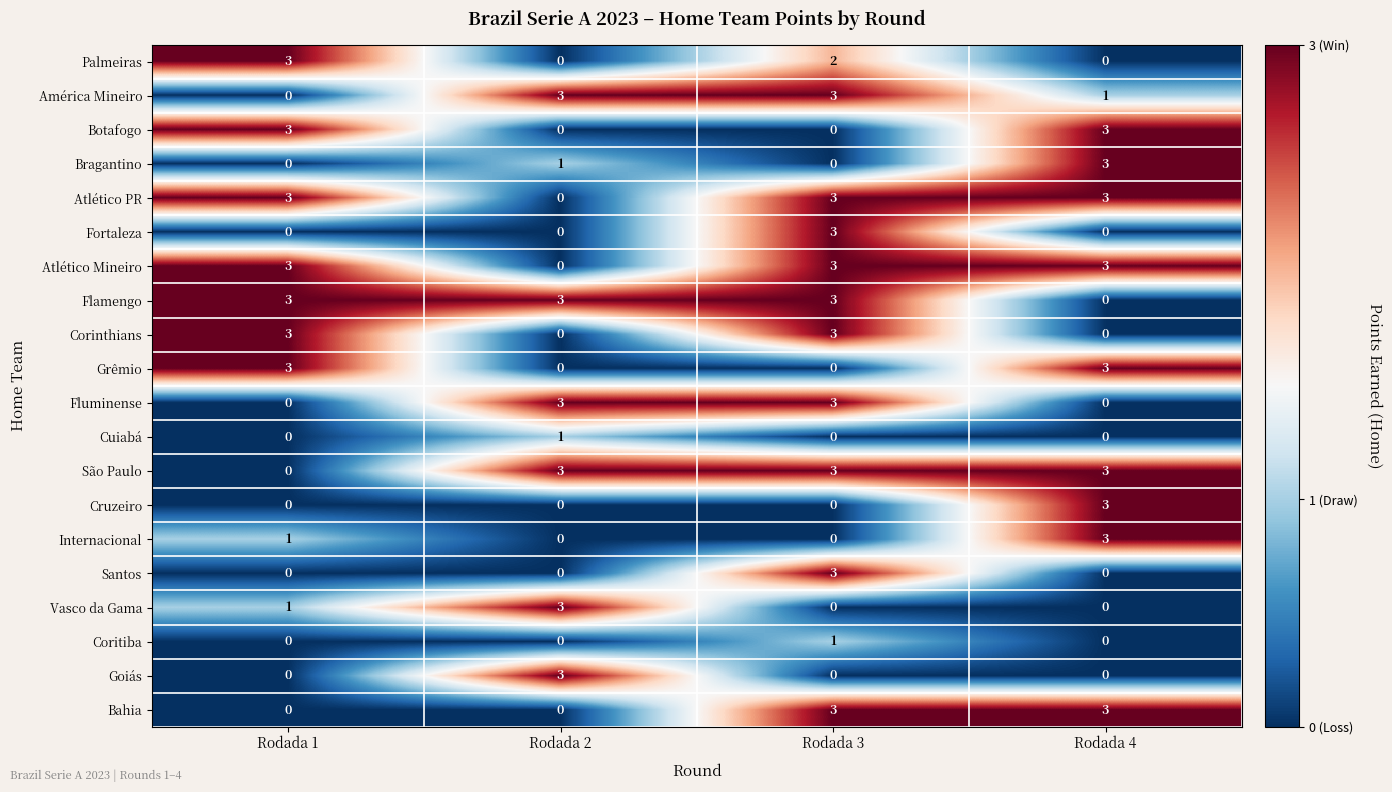

What is the sum of the Fortaleza values at Rodada 3 and Rodada 2?

3